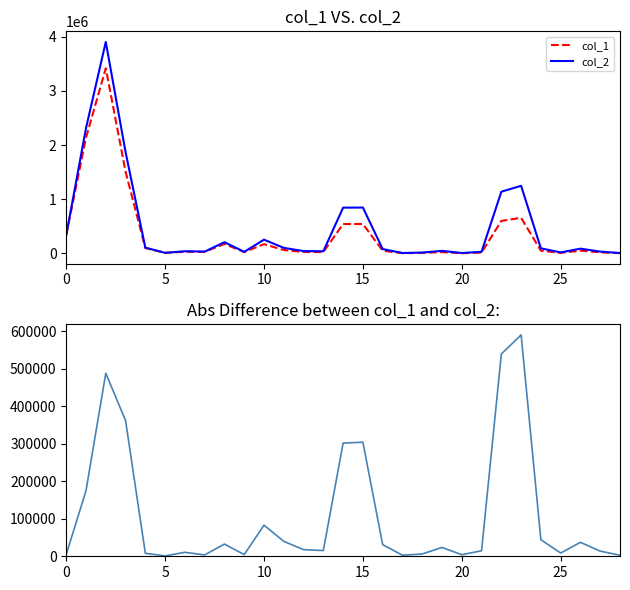

Which series has the largest total across all categories?

col_2